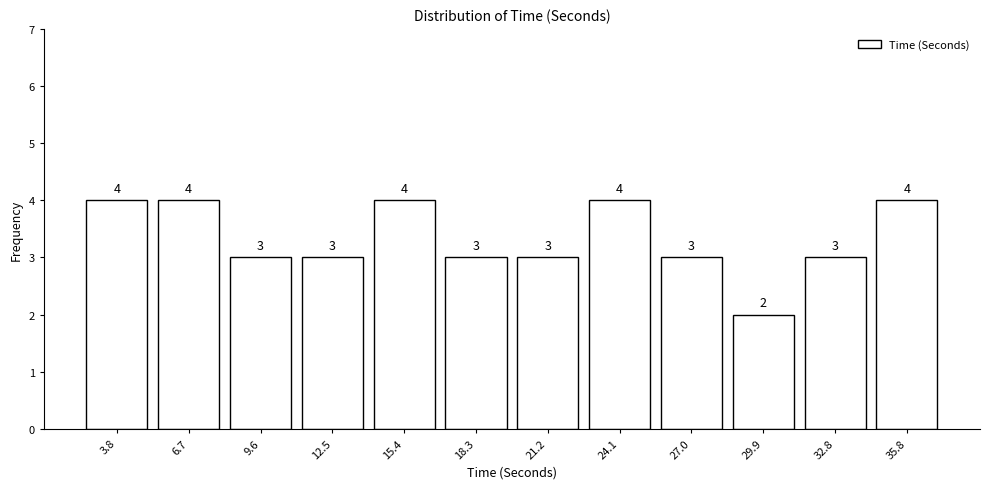

Reading left to right, what are all the values shown in this chart?

3.8=4	6.7=4	9.6=3	12.5=3	15.4=4	18.3=3	21.2=3	24.1=4	27.0=3	29.9=2	32.8=3	35.8=4